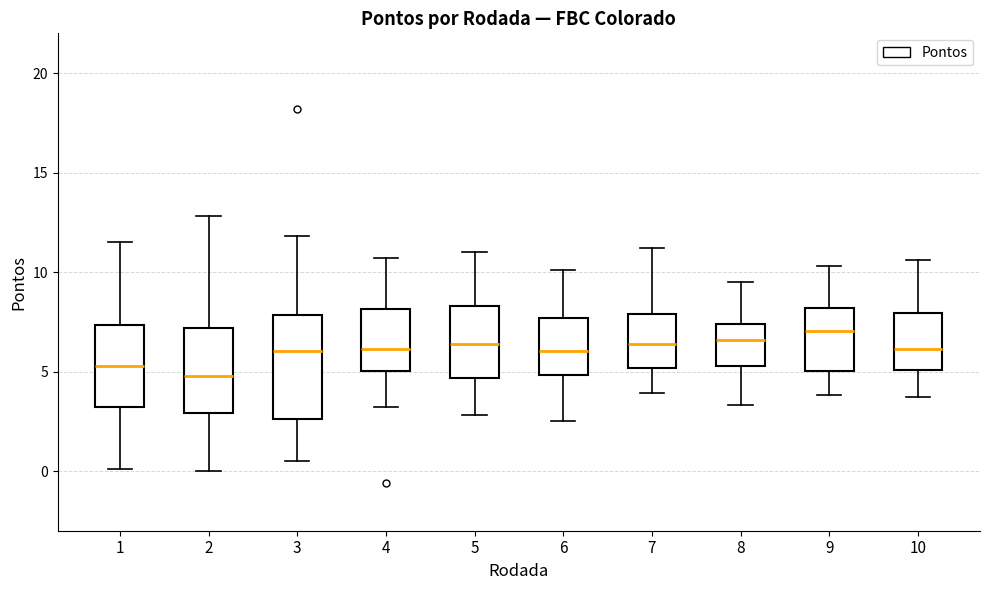

Where is the lower edge of the box at x = 1 on the y-axis? The values are not printed on the chart, so give them approximately, as read against the axis.

3.0